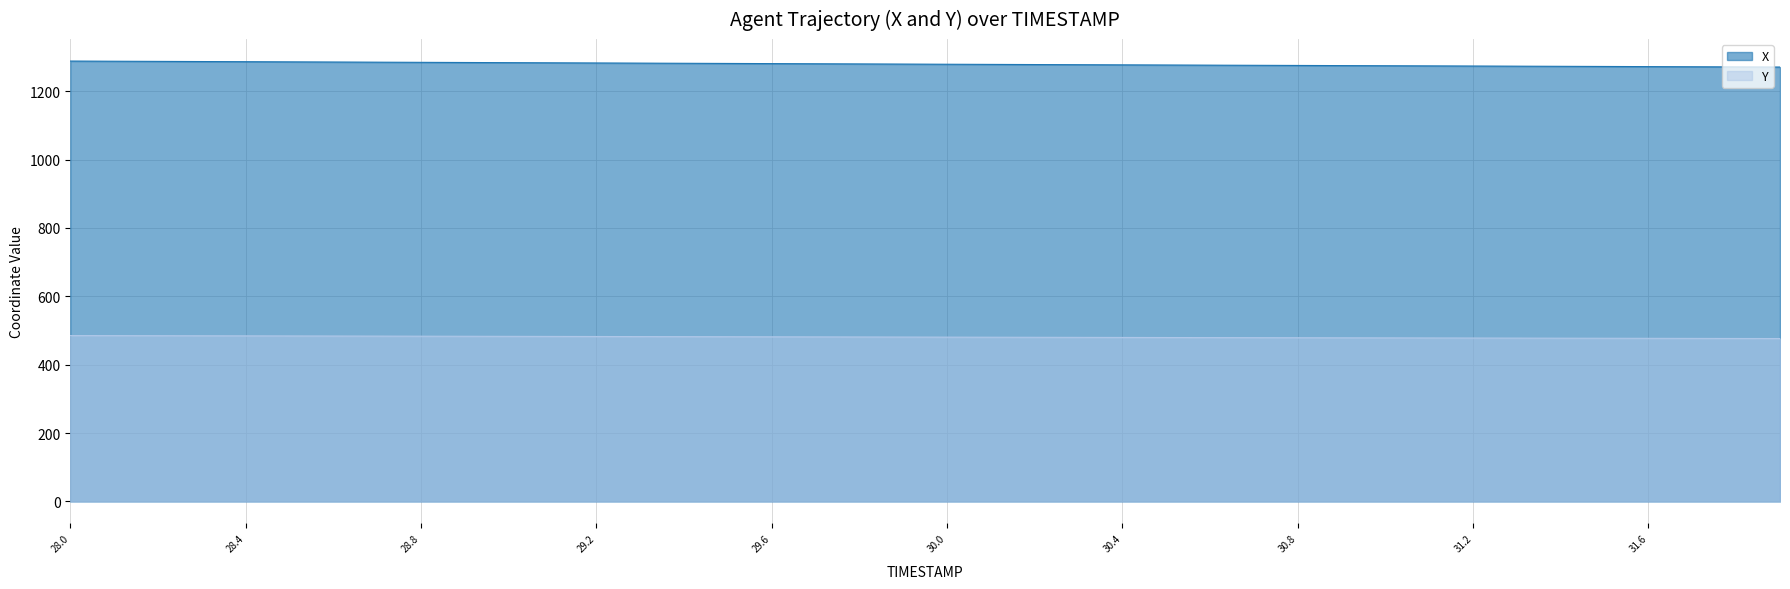

How many values in the Y series exceed 480?

24